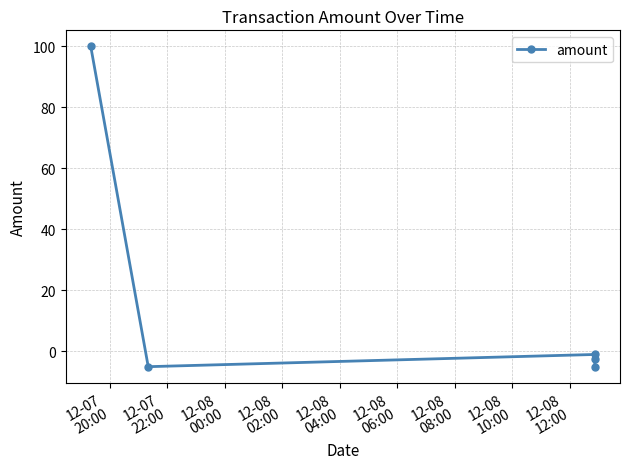

What is the maximum value shown in the chart?

100.0